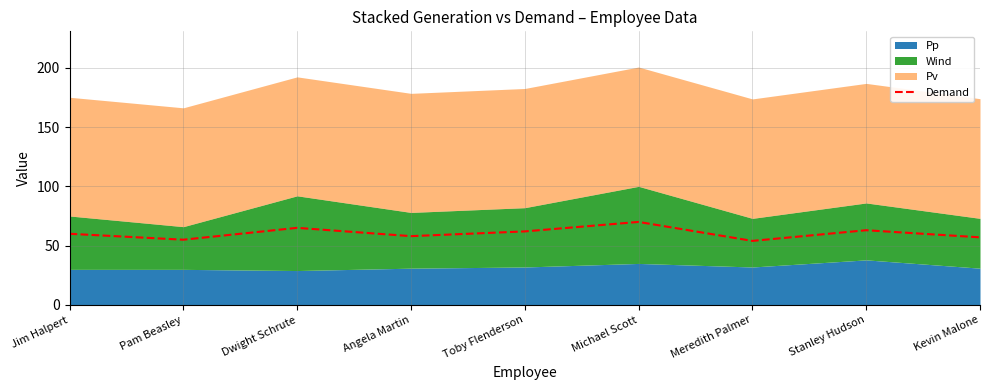

List the labels in order of value, largest first.

Michael Scott, Dwight Schrute, Stanley Hudson, Toby Flenderson, Jim Halpert, Angela Martin, Kevin Malone, Pam Beasley, Meredith Palmer